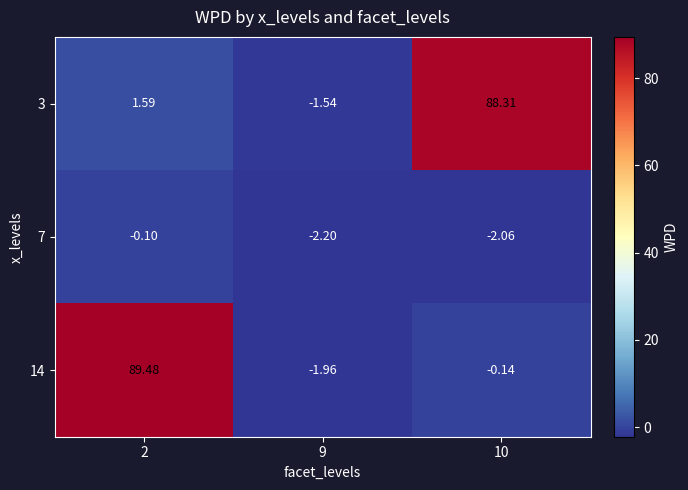

At how many categories does at least one series exceed 87?

2